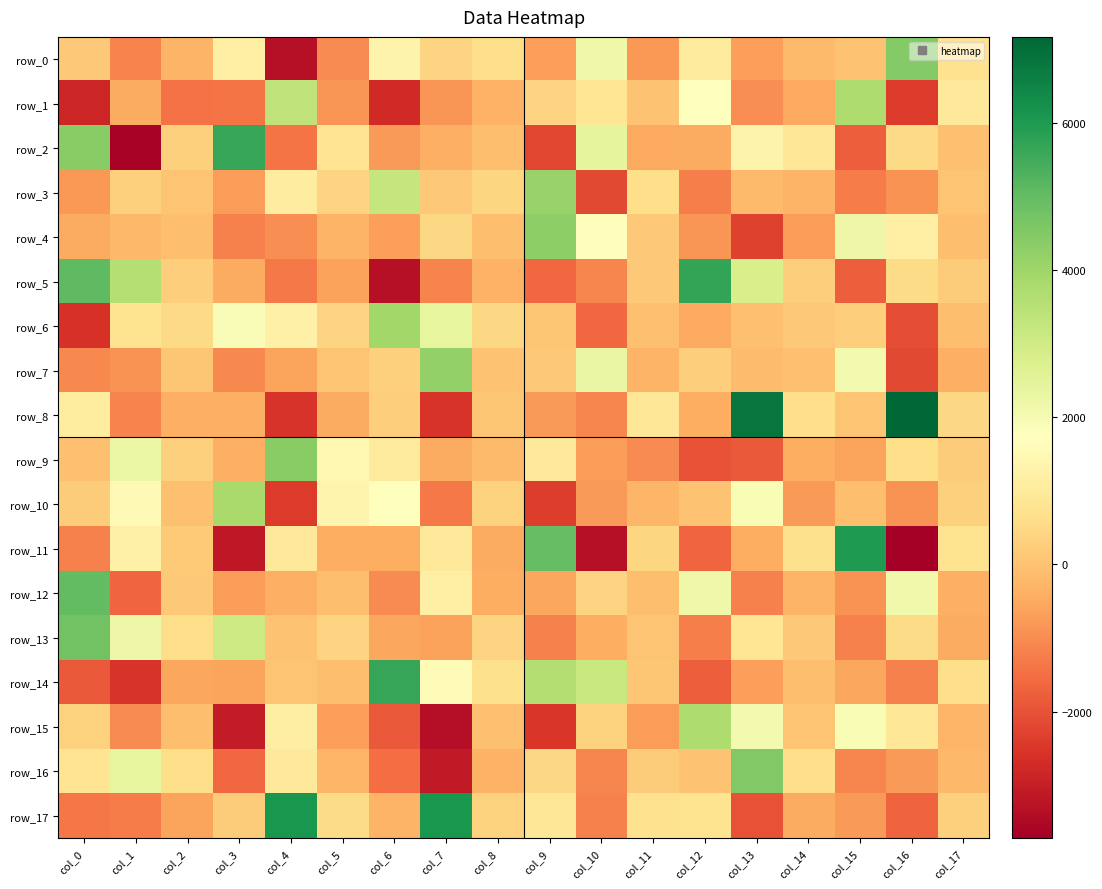

Rank the series by their maximum value, from lowest to highest.

row_1, row_15, row_10, row_6, row_3, row_7, row_4, row_9, row_0, row_16, row_13, row_12, row_14, row_2, row_5, row_11, row_17, row_8